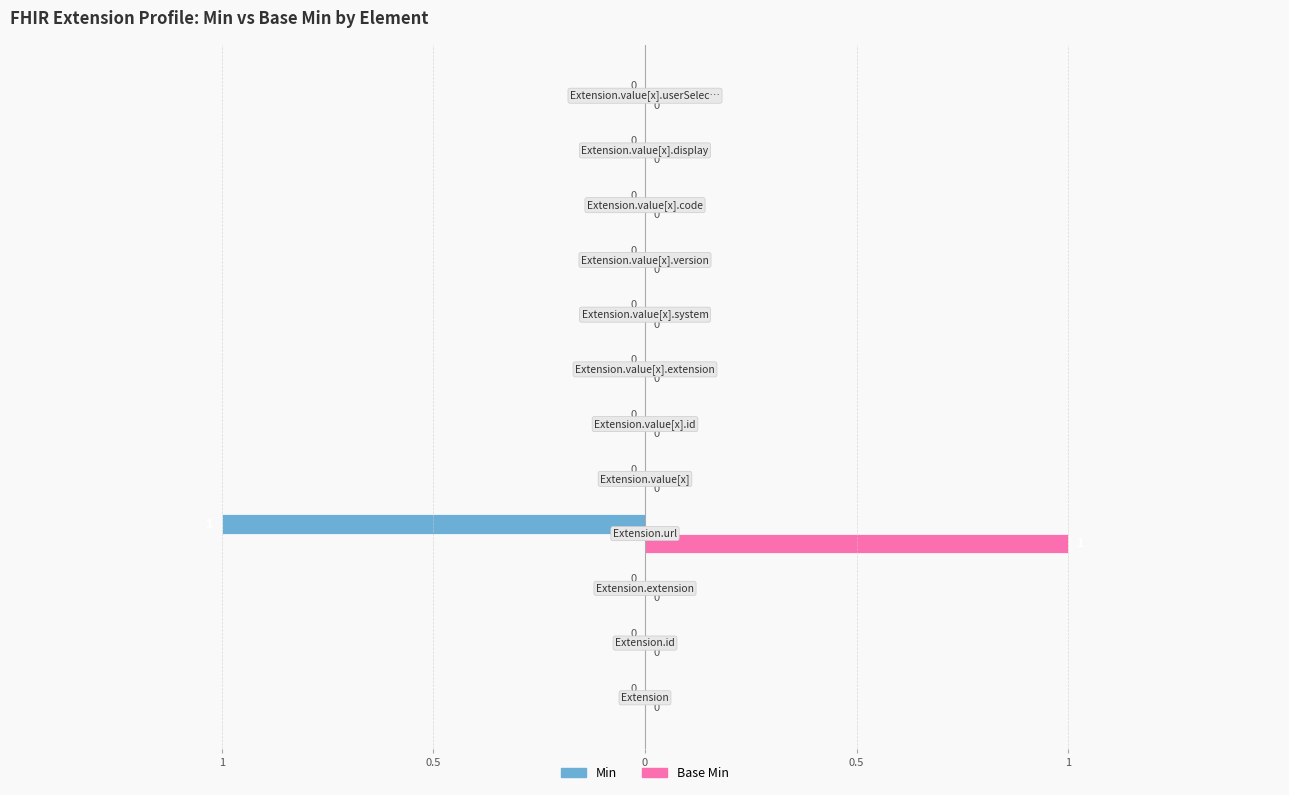

What are all the series names shown in the legend?

Min, Base Min